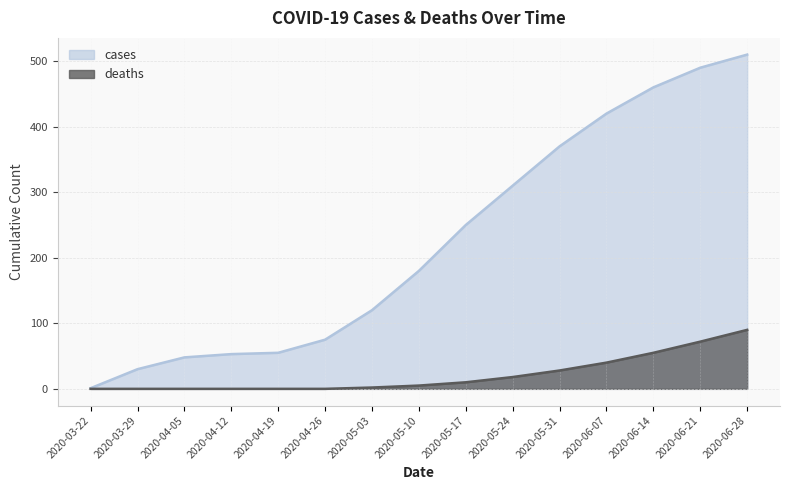

Rank the series at 2020-06-14 from lowest to highest value.

deaths, cases